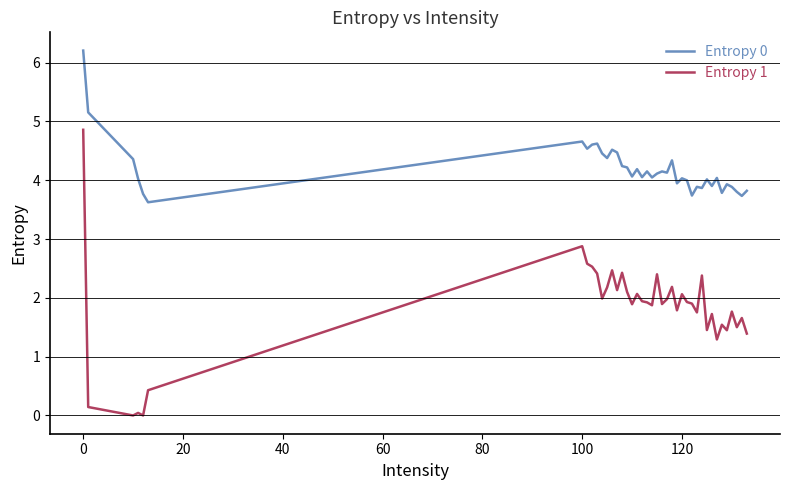

What is the highest value of the Entropy 0 series?

6.2